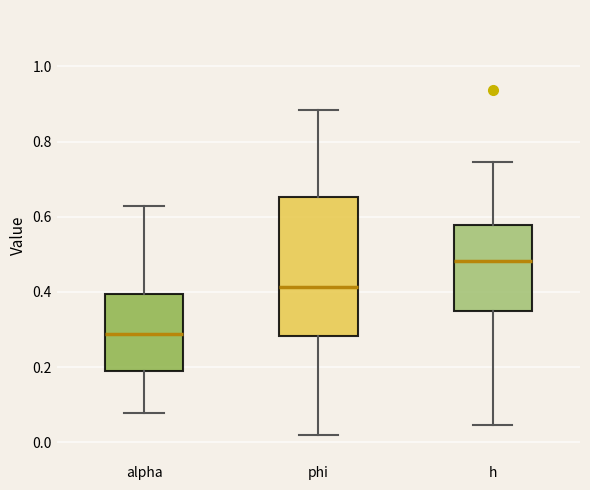

Reading left to right, read every box against the y-axis: the position of its median line, the range the box covers, and the ends of its whiskers. The values are not printed on the chart, so give them approximately, as read against the axis.

alpha: median 0.28, box 0.20 to 0.40, whiskers 0.08 to 0.62
phi: median 0.42, box 0.28 to 0.66, whiskers 0.02 to 0.88
h: median 0.48, box 0.36 to 0.58, whiskers 0.04 to 0.74